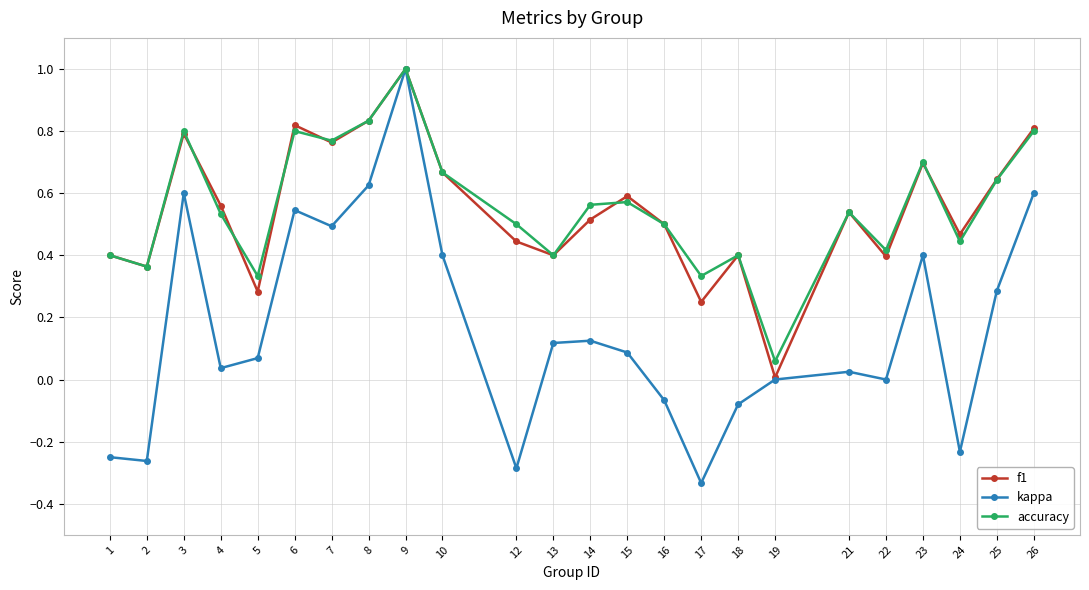

How many lines are shown in the chart?

3